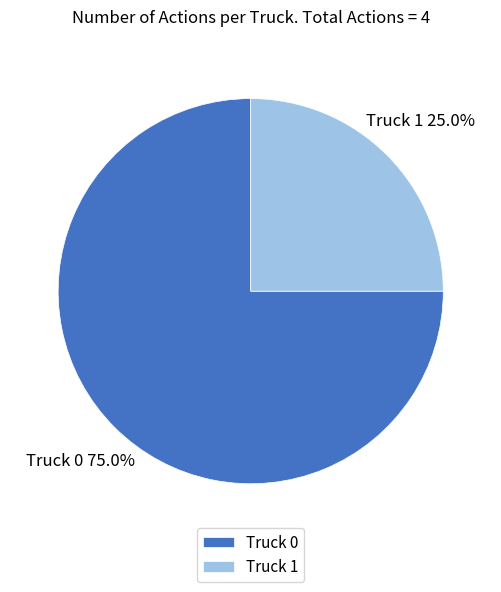

To the nearest percent, what is the difference between the Truck 0 and Truck 1 slice percentages?

50%